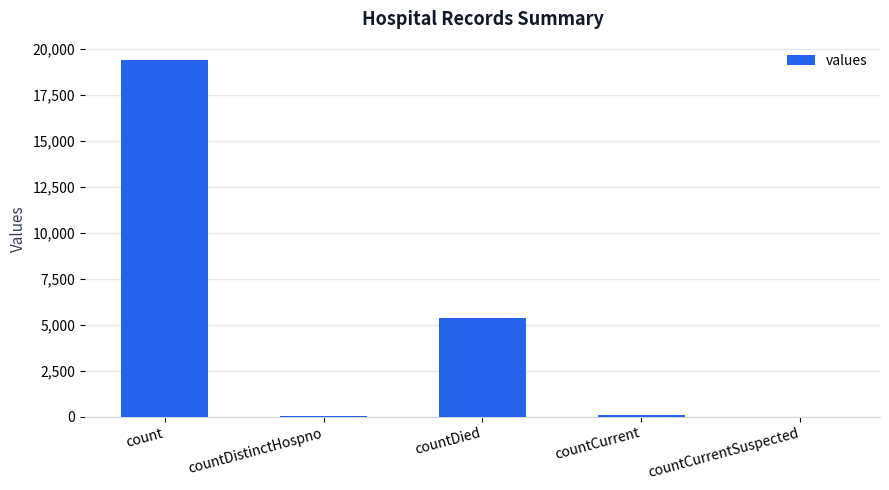

Which category has the highest value across all series?

count